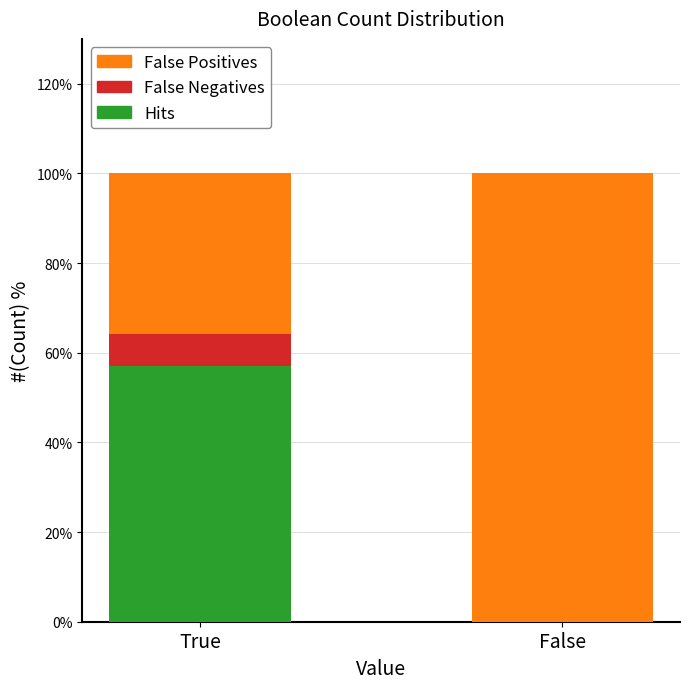

What is the total value across all series at False?

100.0